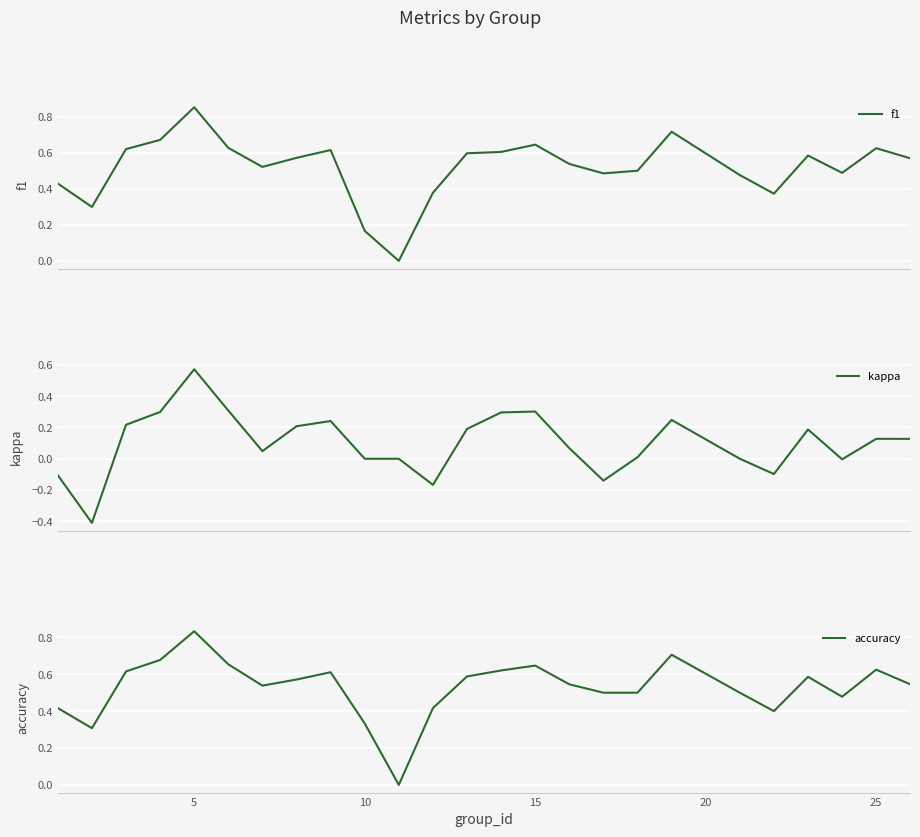

What is the smallest value displayed?

-0.4